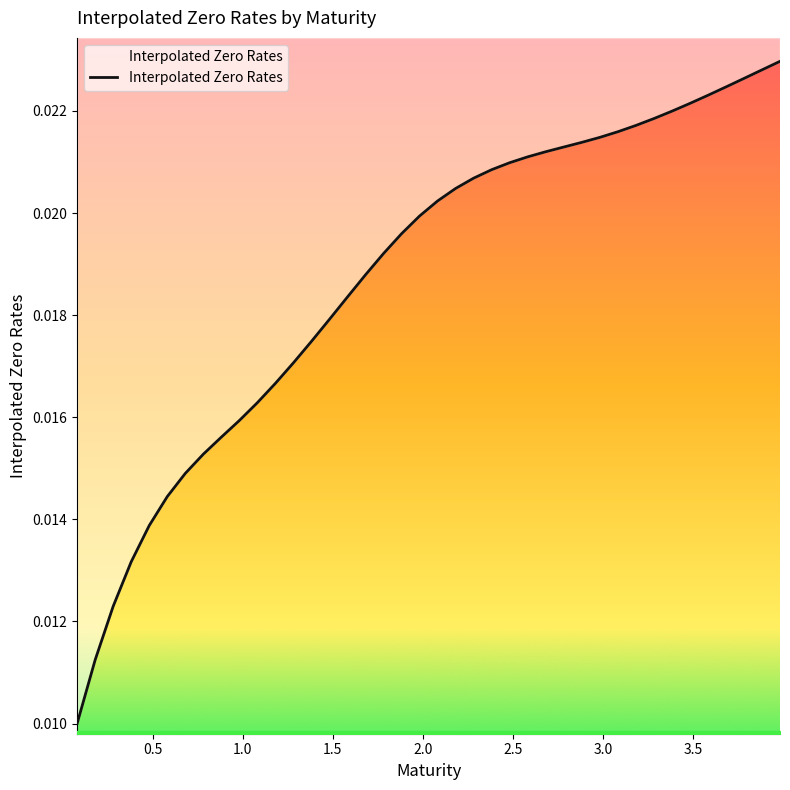

True or false: there are more than 0 points higher than both neighbors.

False